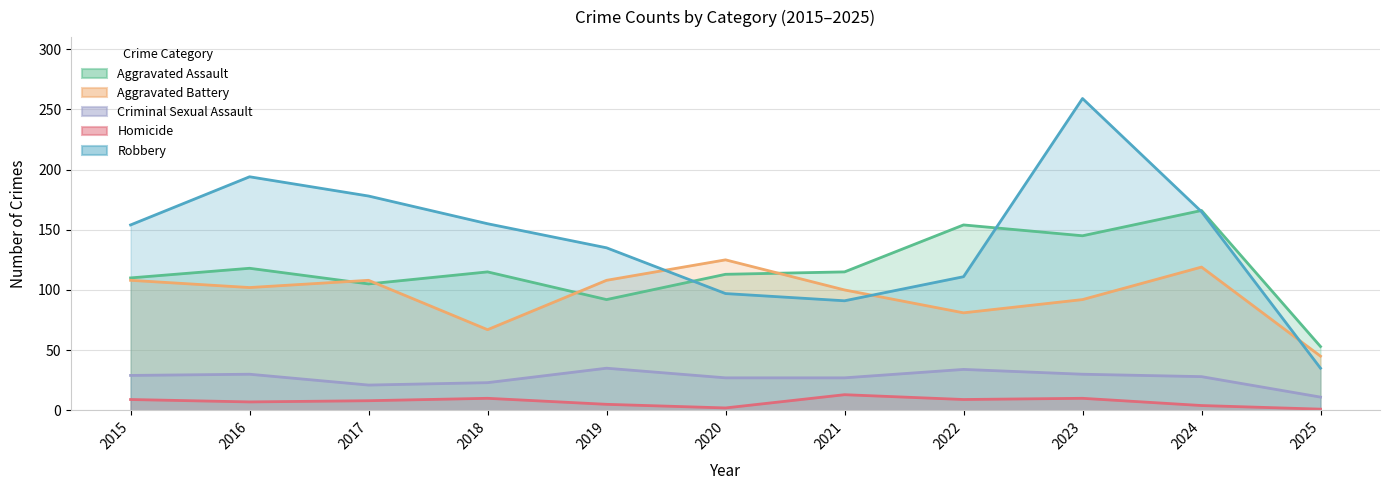

The value of Aggravated Assault at 2015 is 110. True or false?

True